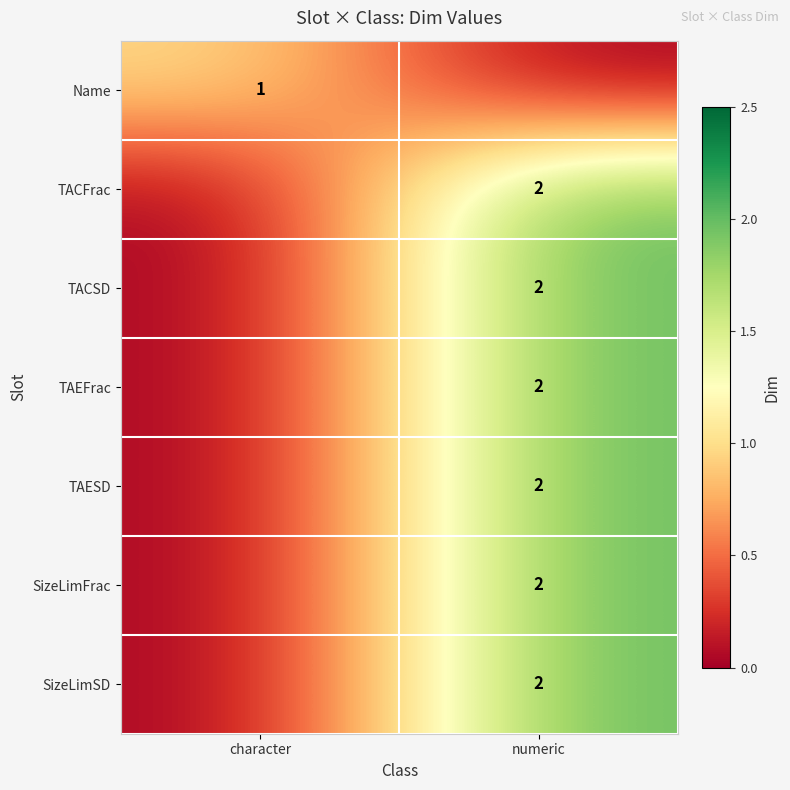

The SizeLimFrac series shows 2 at numeric. True or false?

True